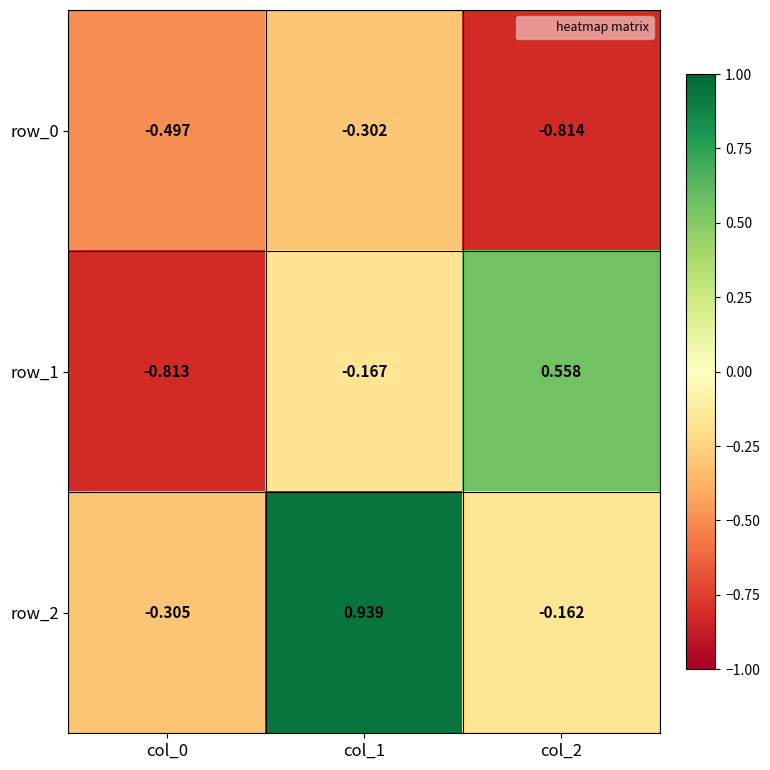

At how many categories does at least one series exceed 0?

2